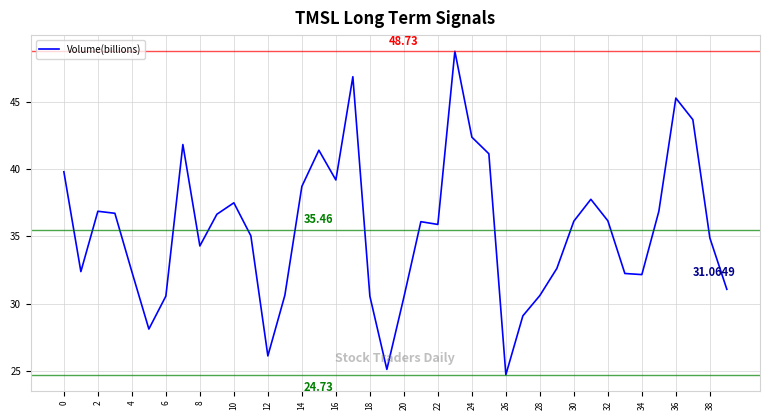

Does the chart display data point markers on the line(s)?

No